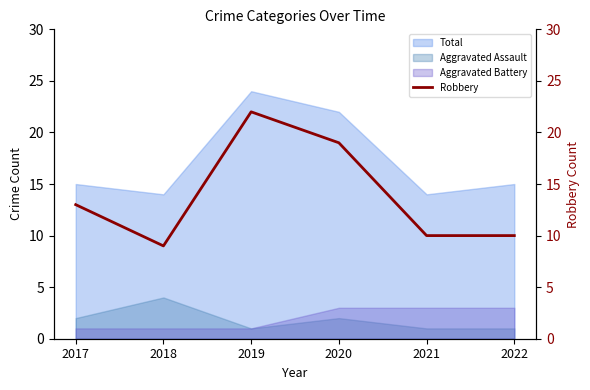

Reading left to right, extract all data points from this chart.

13	9	22	19	10	10